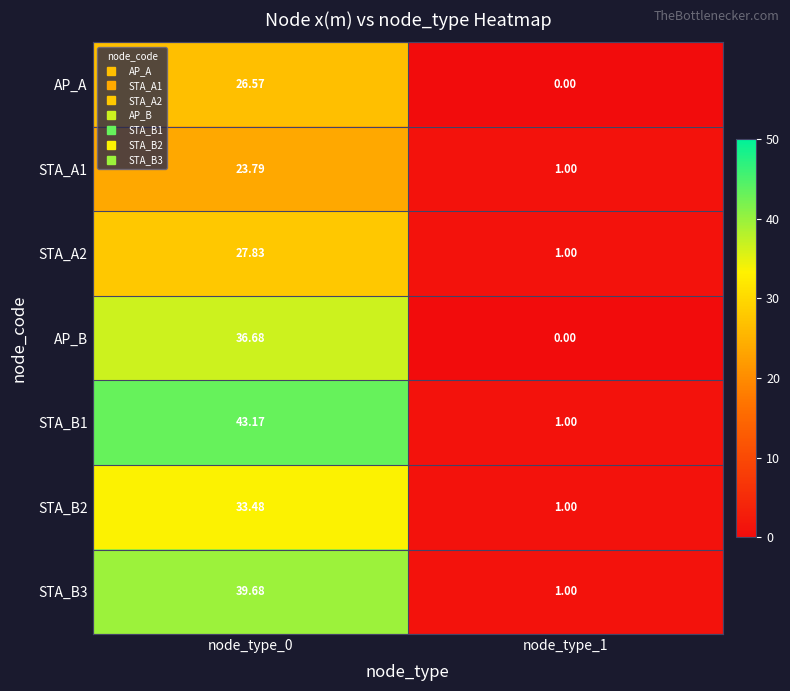

Is the value of AP_B at node_type_0 greater than the value of STA_B2 at node_type_1?

Yes